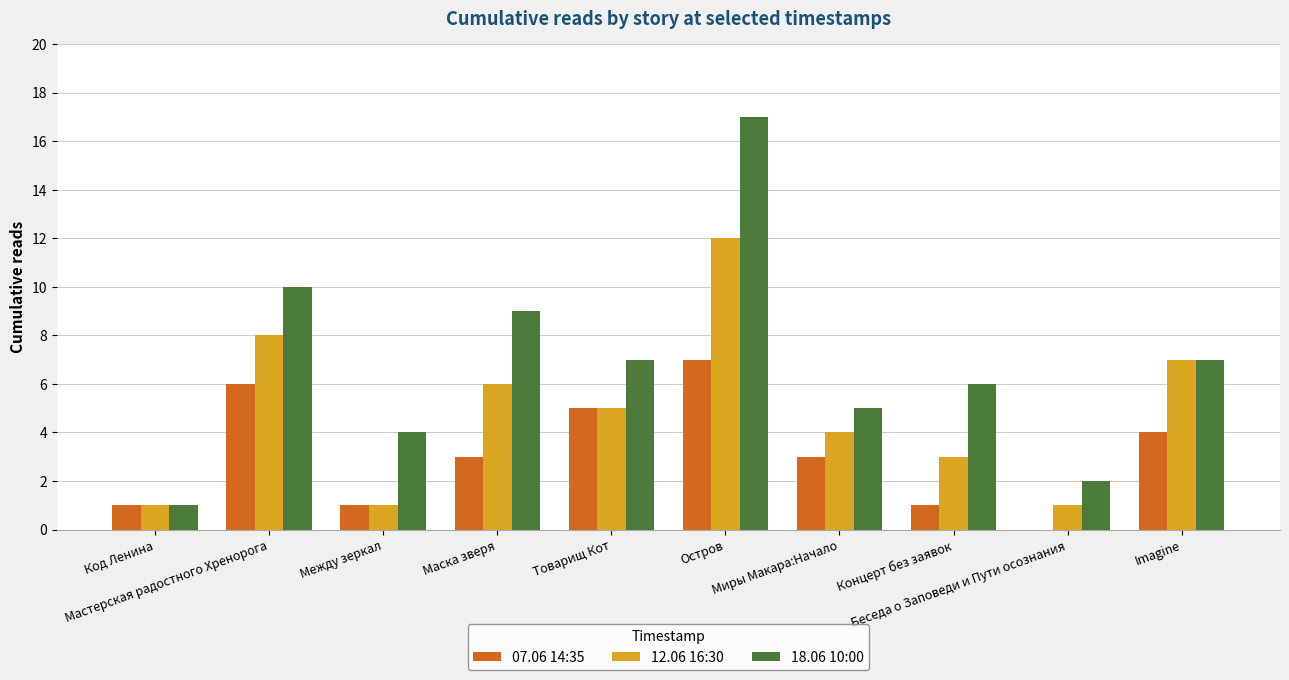

Which series has the largest total across all categories?

18.06 10:00